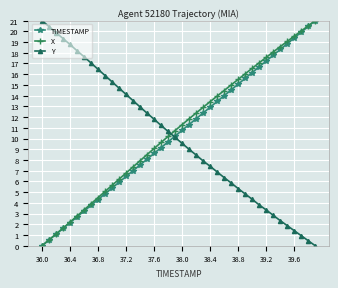

What is the value of the TIMESTAMP point at the 9th from the left?

4.3